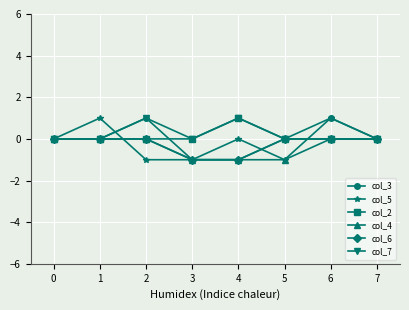

Does the chart have visible grid lines?

Yes